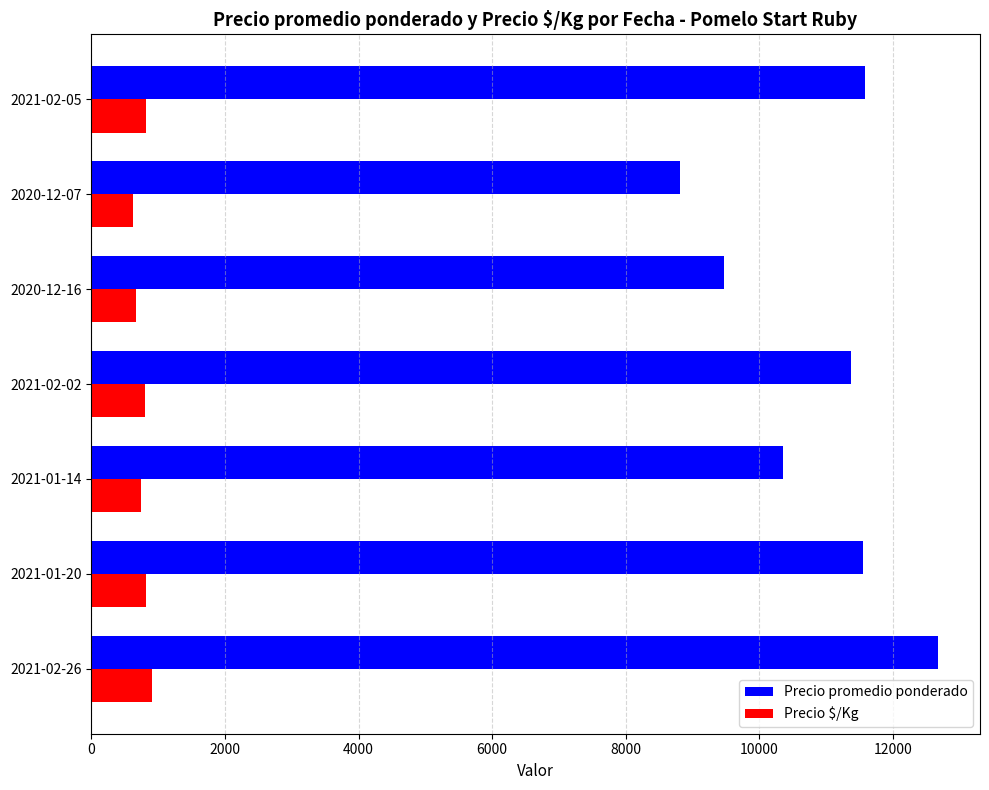

Which series has the largest total across all categories?

Precio promedio ponderado